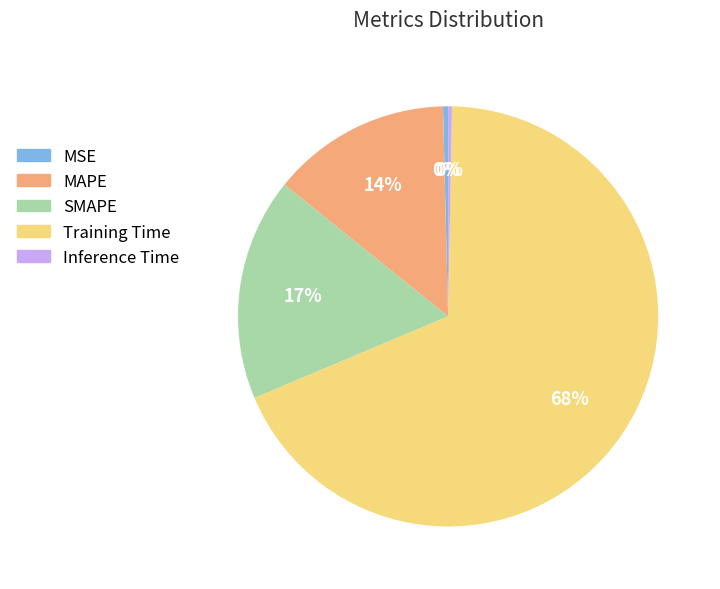

True or false: Training Time accounts for 68% of the total.

True